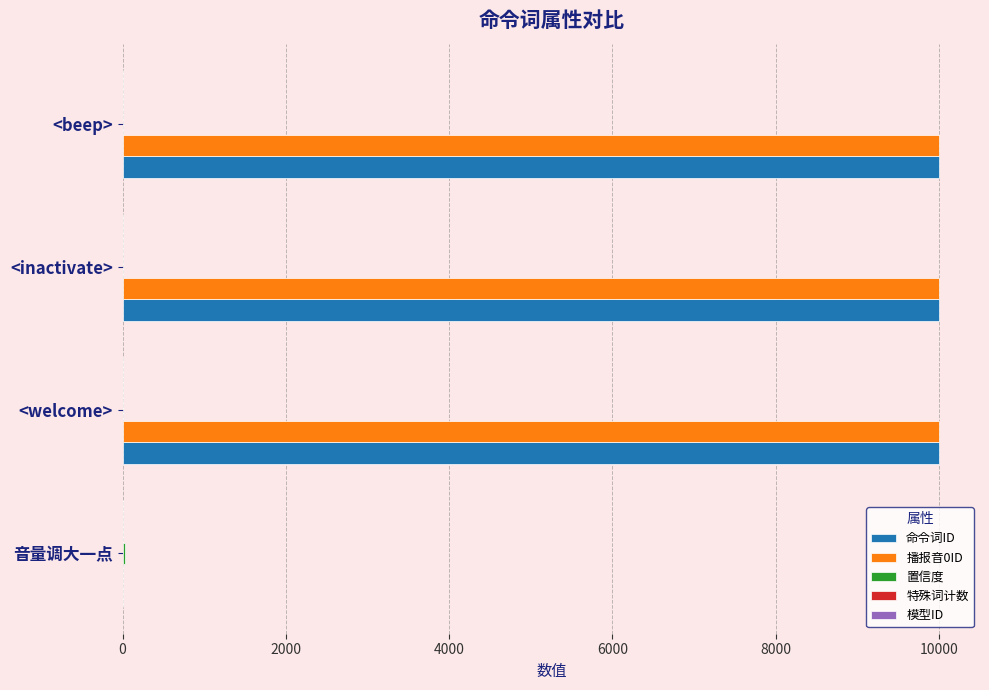

What is the highest value of the 播报音0ID series?

10003